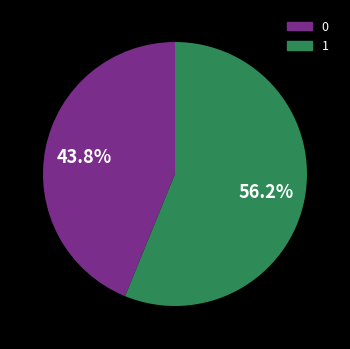

To the nearest percent, what percentage of the pie is 1?

56%